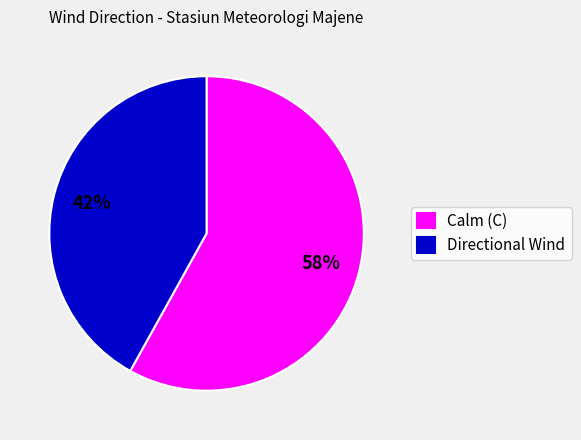

True or false: Calm (C) accounts for 53% of the total.

False